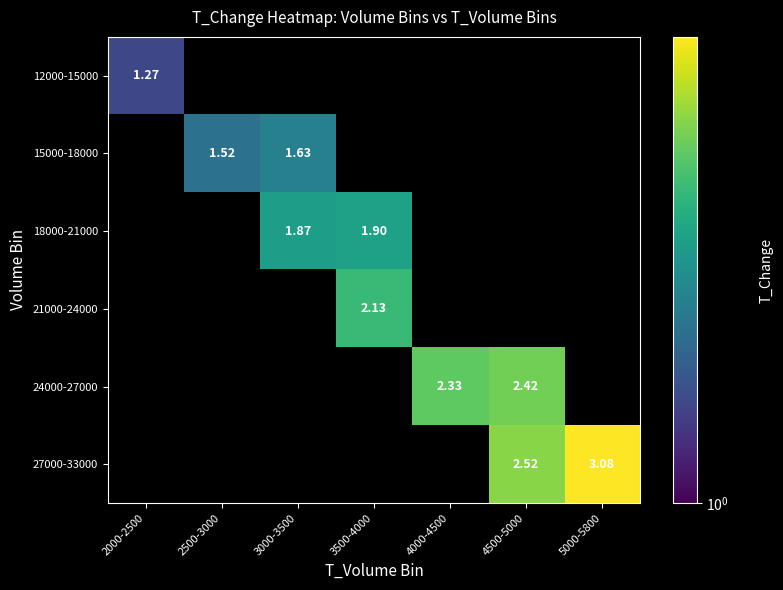

At which label does 18000-21000 first exceed 1?

3000-3500